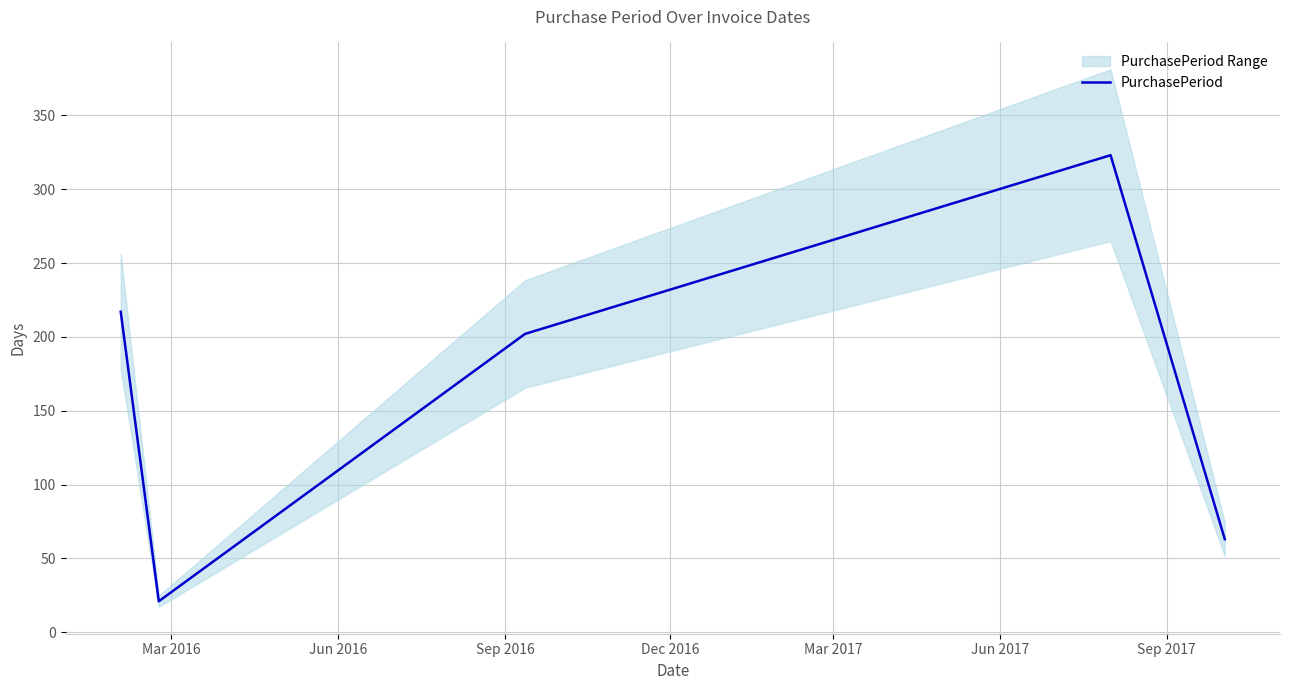

Does the chart have visible grid lines?

Yes